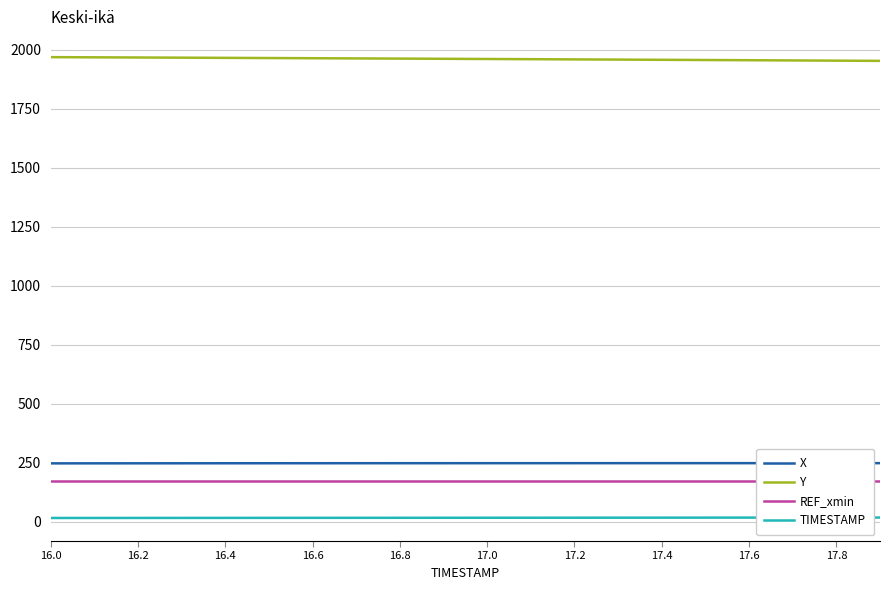

What is the lowest value of the REF_xmin series?

173.2